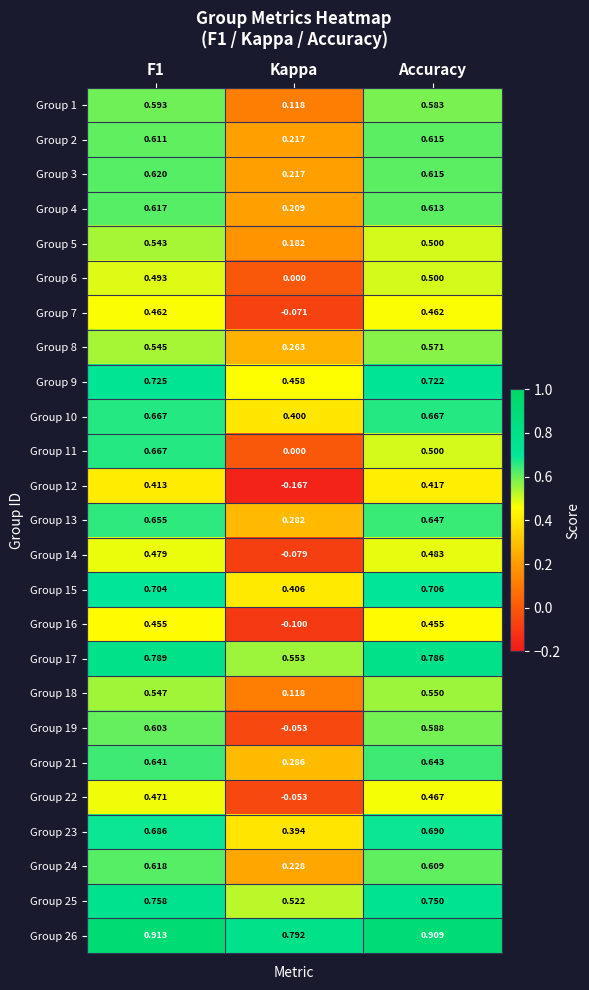

Which category has the highest value in the Group 2 series?

Accuracy